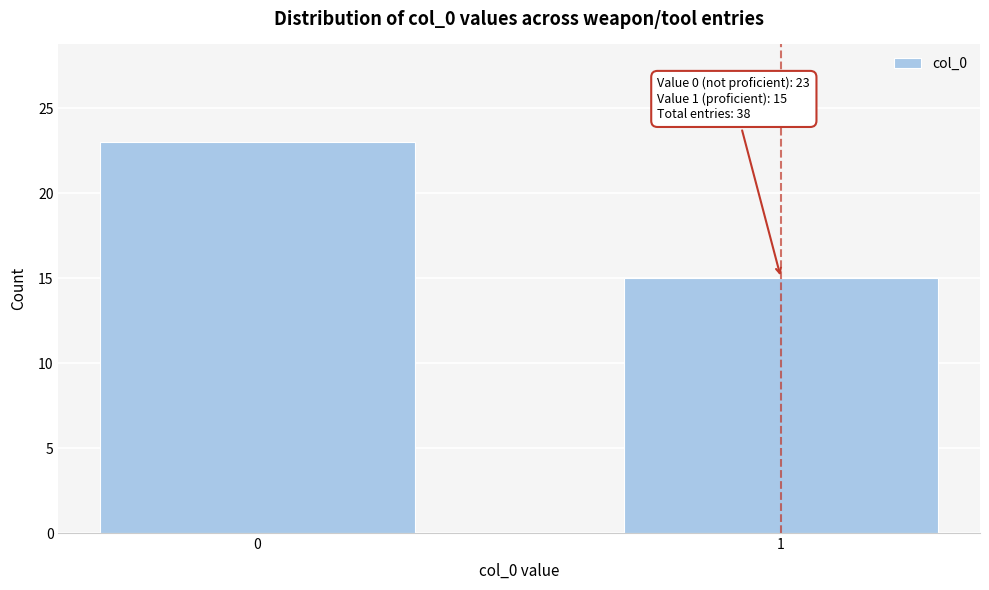

Reading left to right, transcribe all the data shown in this chart.

0=23	1=15